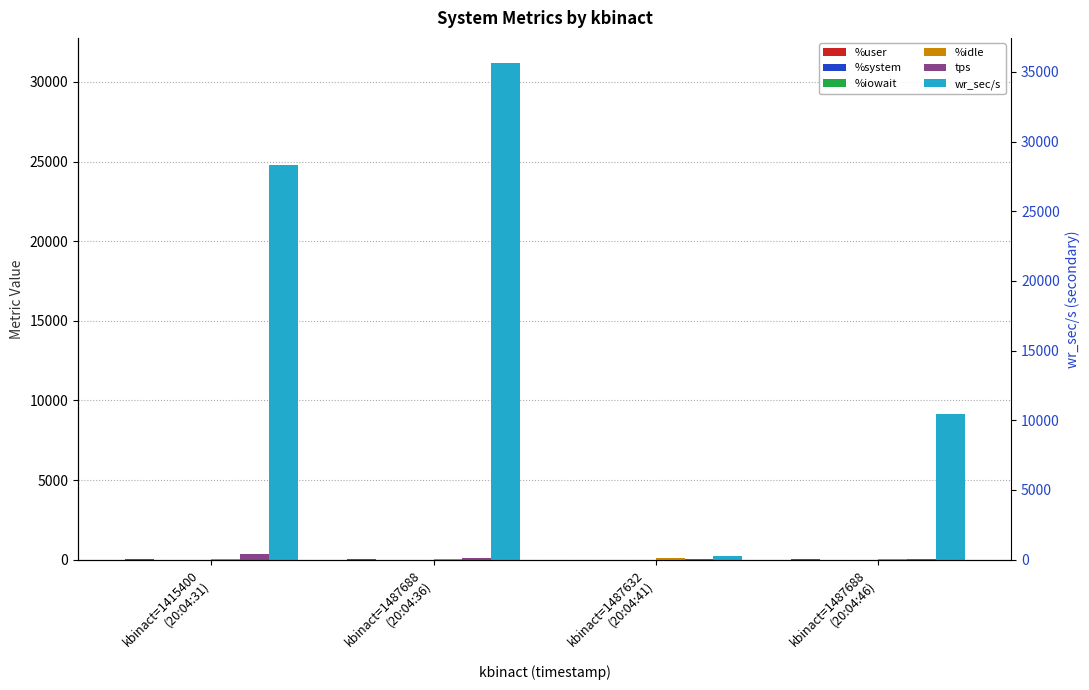

Which label corresponds to the largest value in the chart?

kbinact=1487688
(20:04:36)